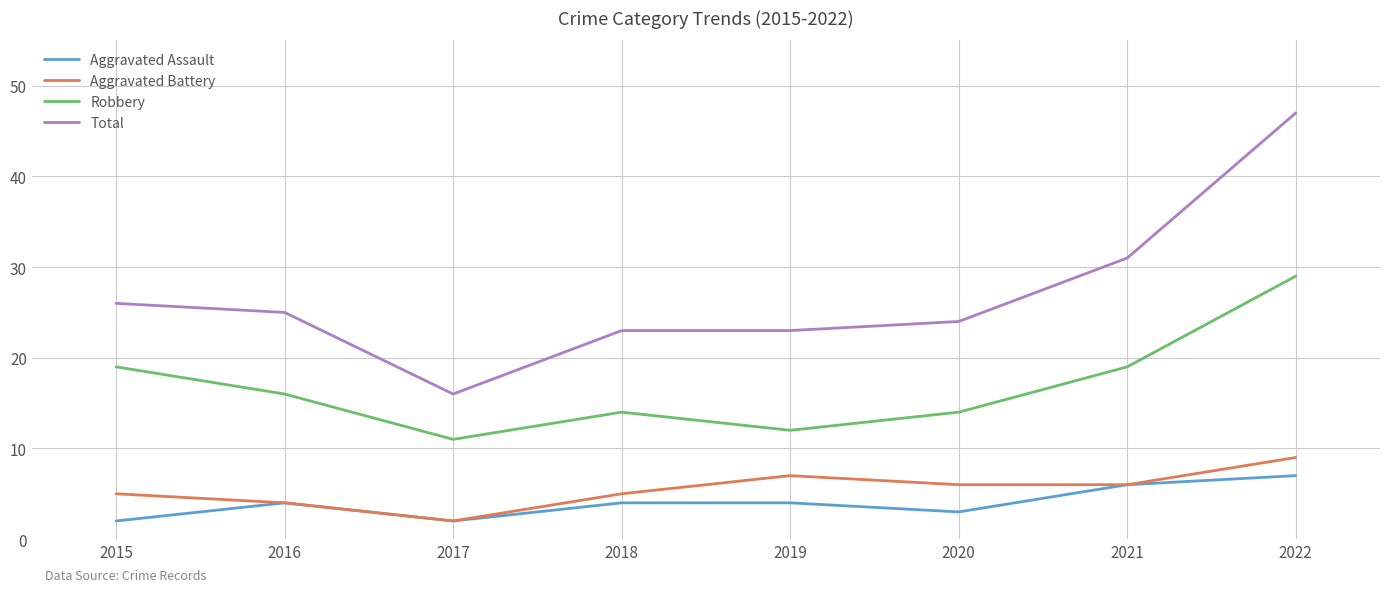

True or false: Aggravated Battery and Robbery intersect in this chart.

False